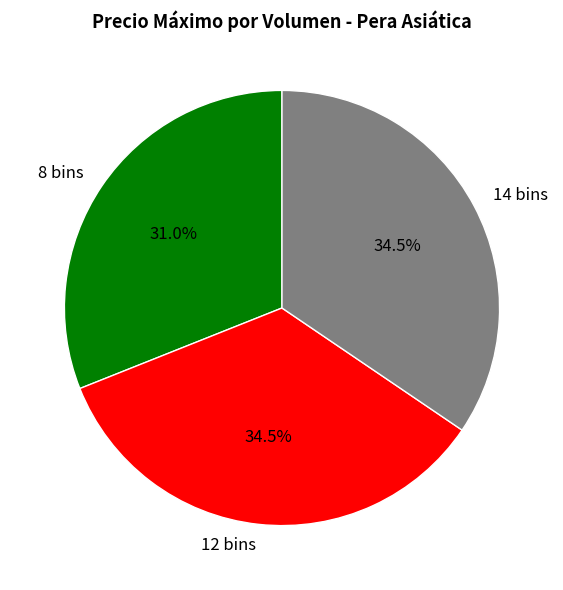

What is the smallest slice in the pie chart?

8 bins